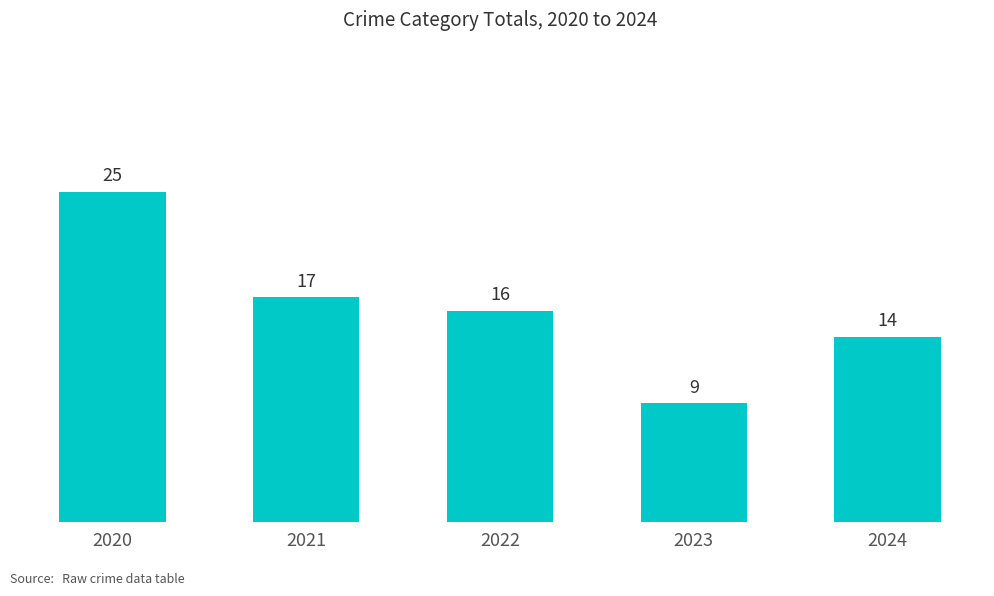

How many bars are there in total?

5